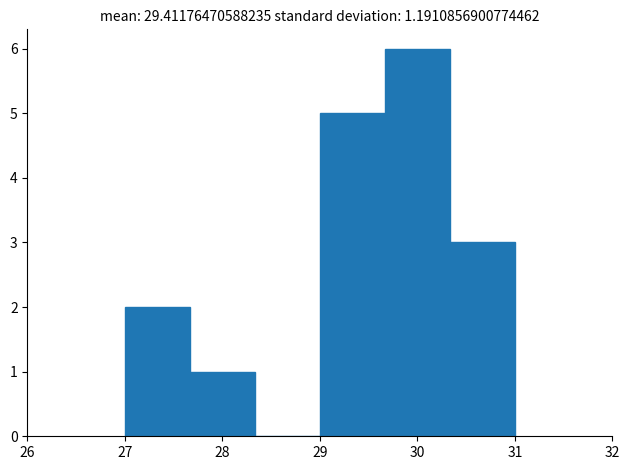

How tall is the bar that spans 27.7 to 28.3 on the x-axis? Neither the bar edges nor the heights are printed on the chart, so give them approximately, as read against the axes.

1